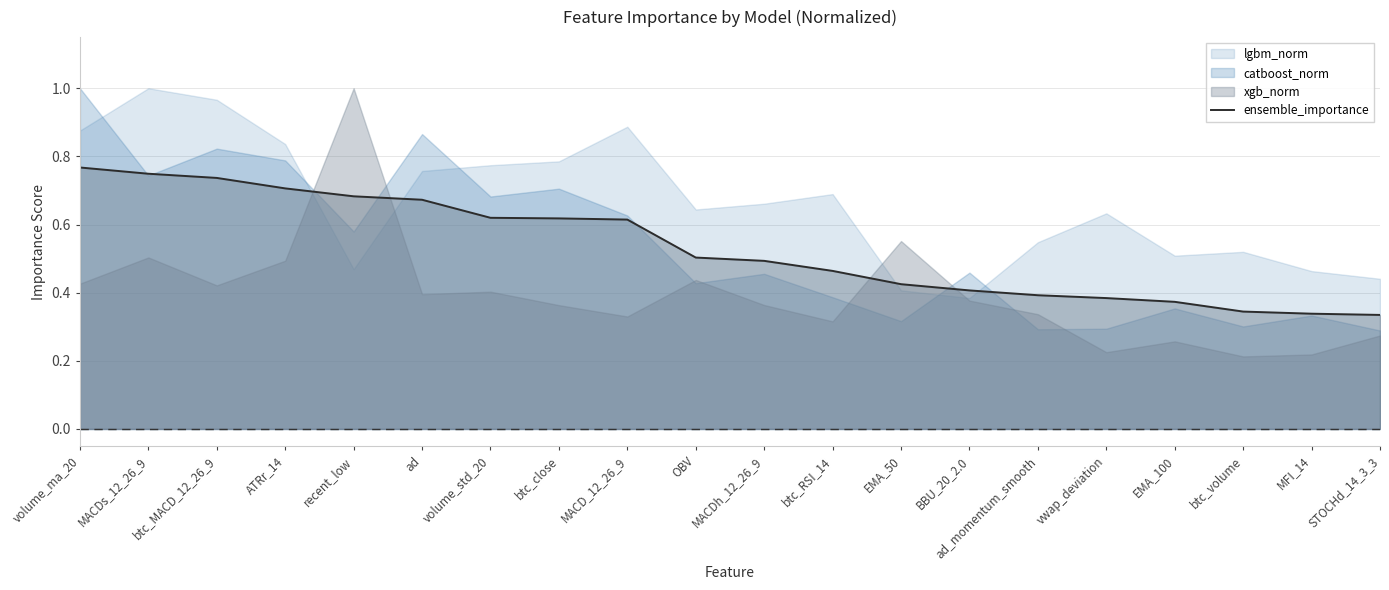

What is the value of the 7th point from the left?

0.6